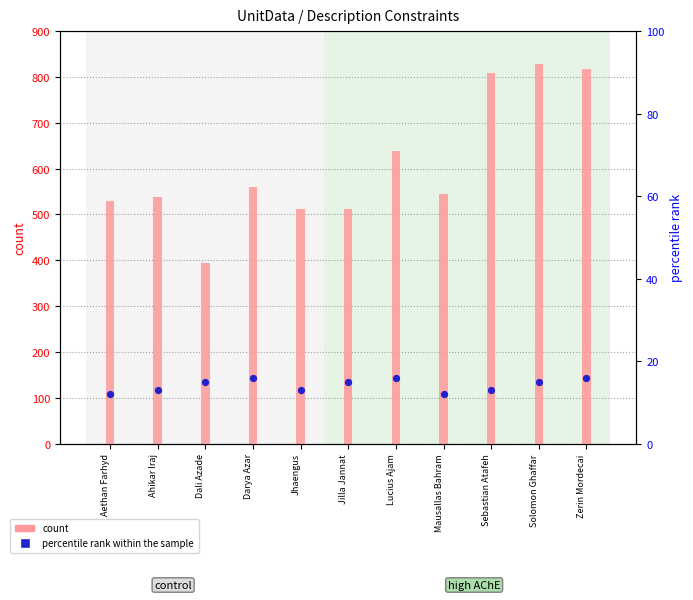

At how many categories does at least one series exceed 753?

3